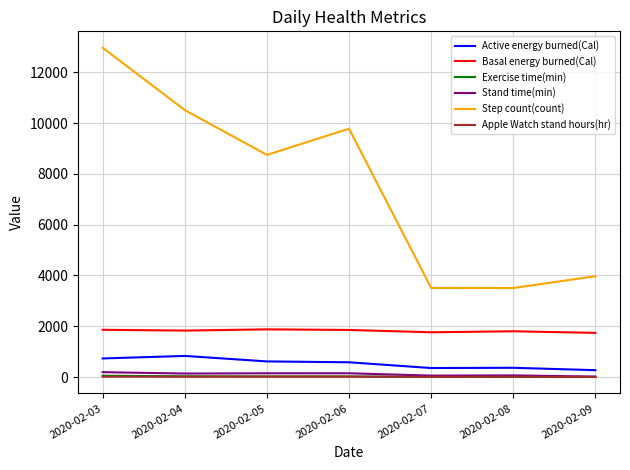

At which label does Step count(count) reach its peak?

2020-02-03